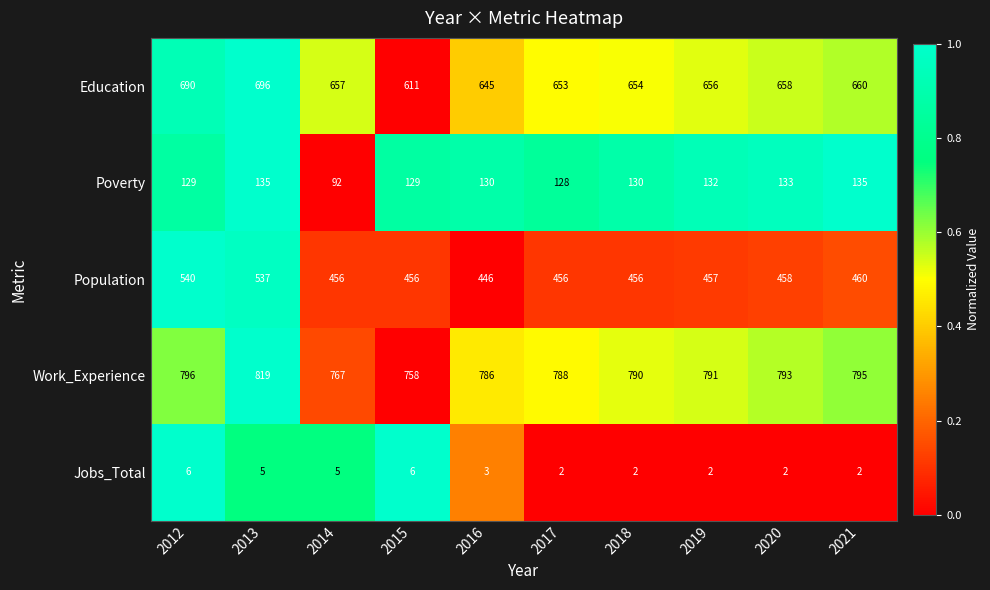

What is the difference between the maximum and second lowest values in the Jobs_Total series?

4